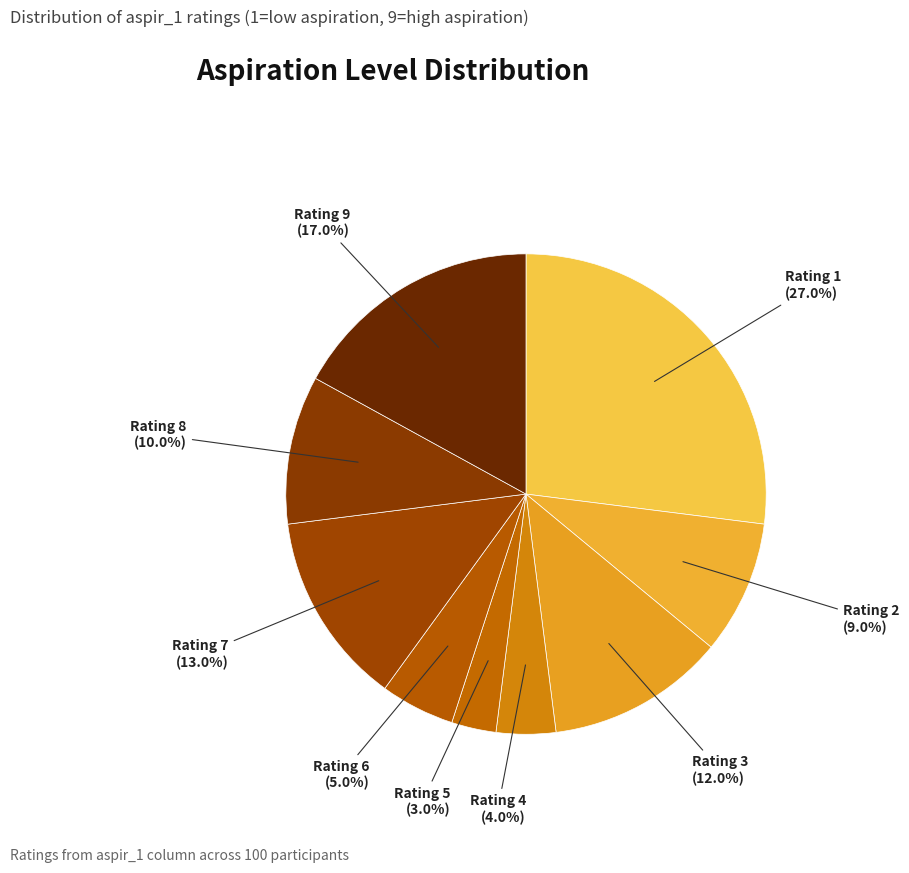

How many slices are in this pie chart?

9